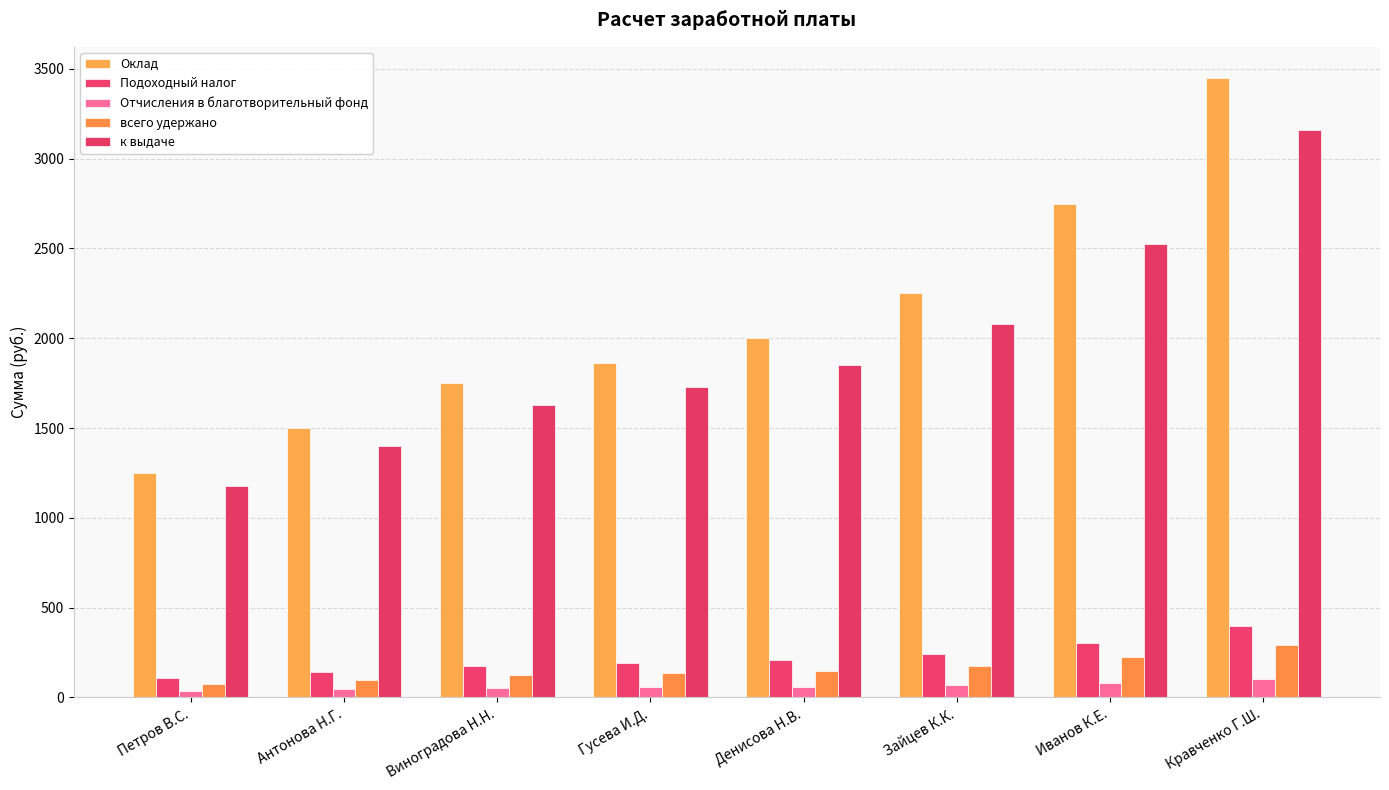

Does the chart contain any negative values?

No